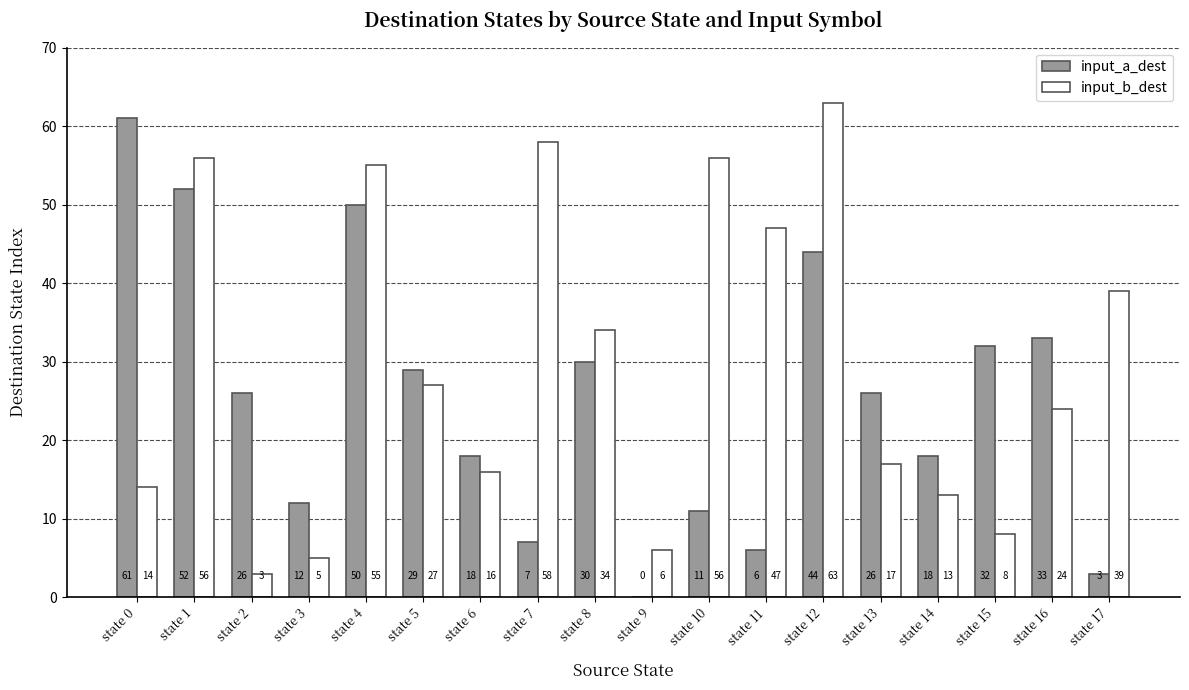

What is the sum of the input_b_dest values at state 13 and state 5?

44